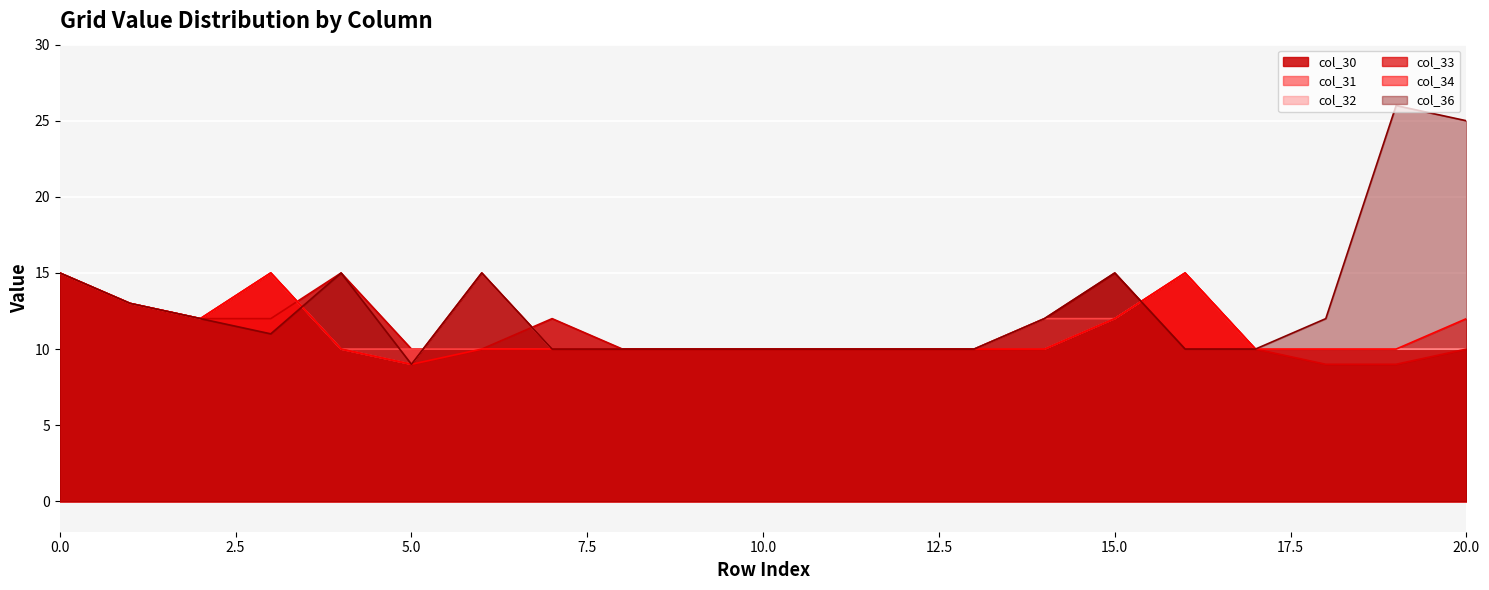

Is it true that col_30 equals 12 at 3?

True